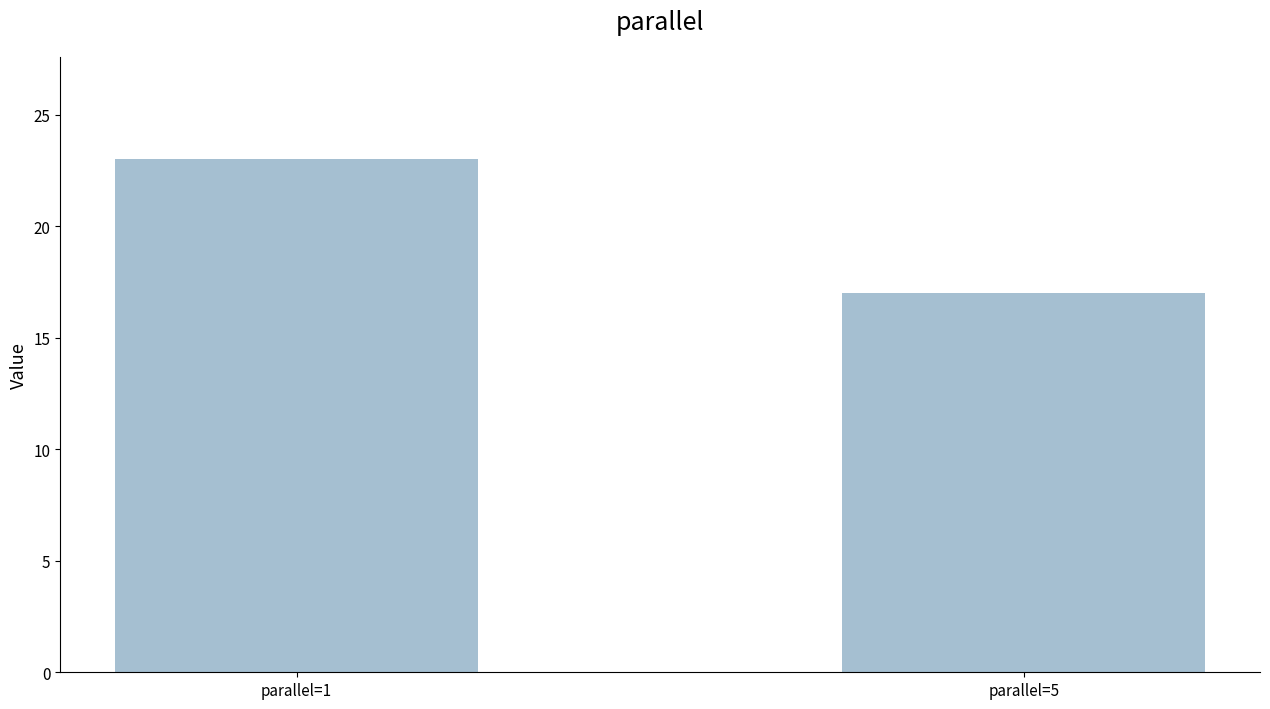

What is the sum of all values?

40